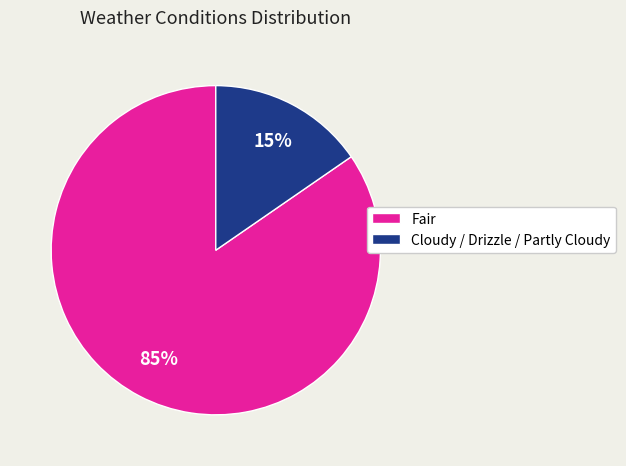

To the nearest percent, what is the combined percentage of Cloudy / Drizzle / Partly Cloudy and Fair?

100%